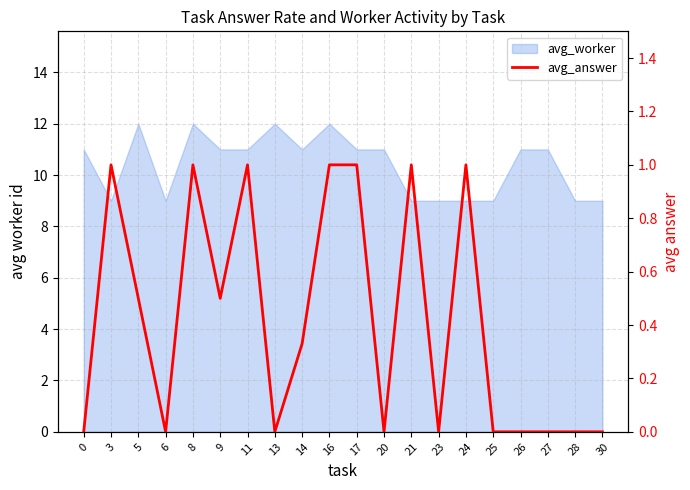

How many values are between 0 and 1?

20